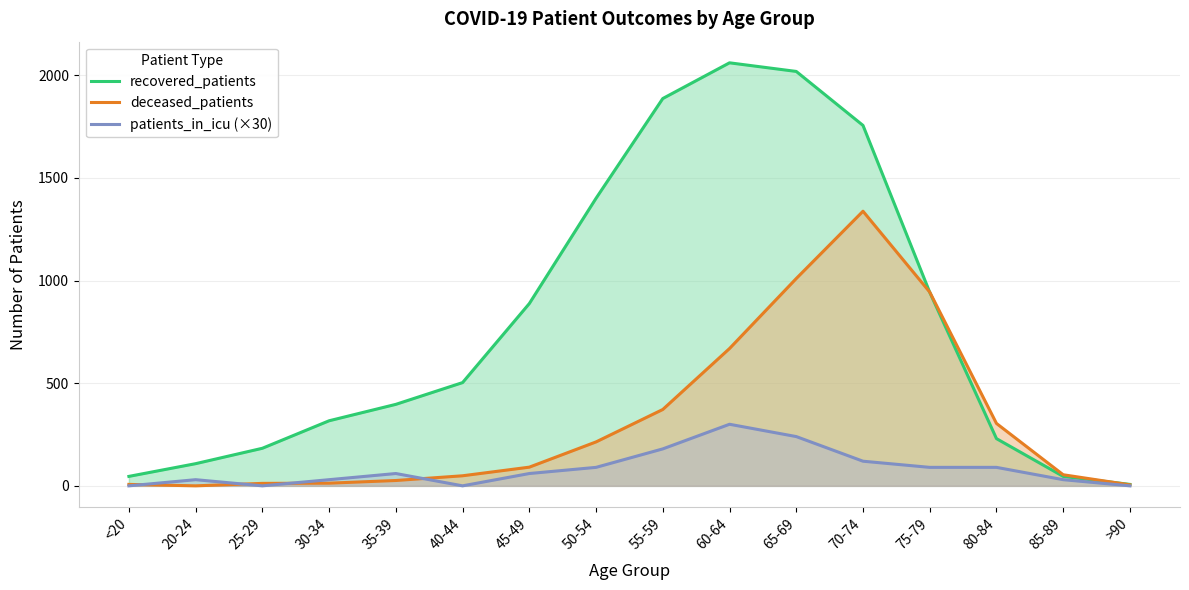

Reading left to right, extract all data points from this chart.

recovered_patients: 46	108	183	317	397	503	888	1401	1887	2061	2019	1756	943	230	46	7
deceased_patients: 7	0	12	13	26	49	91	214	372	669	1010	1338	944	304	54	5
patients_in_icu (×30): 0	30	0	30	60	0	60	90	180	300	240	120	90	90	30	0